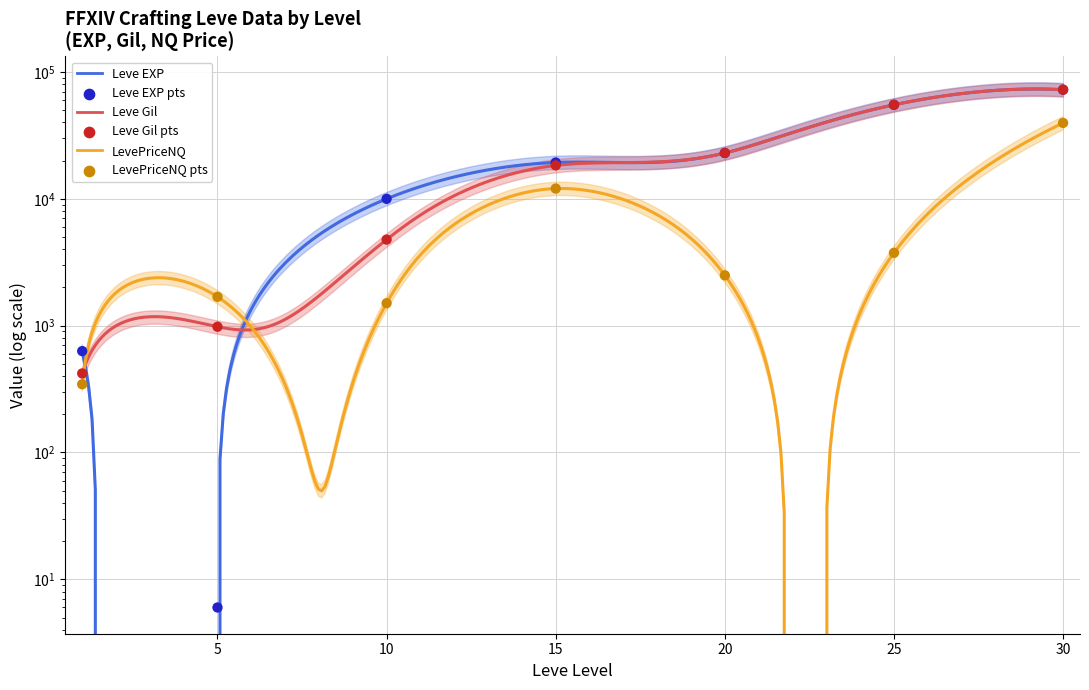

What are all the series names shown in the legend?

Leve EXP, Leve Gil, LevePriceNQ